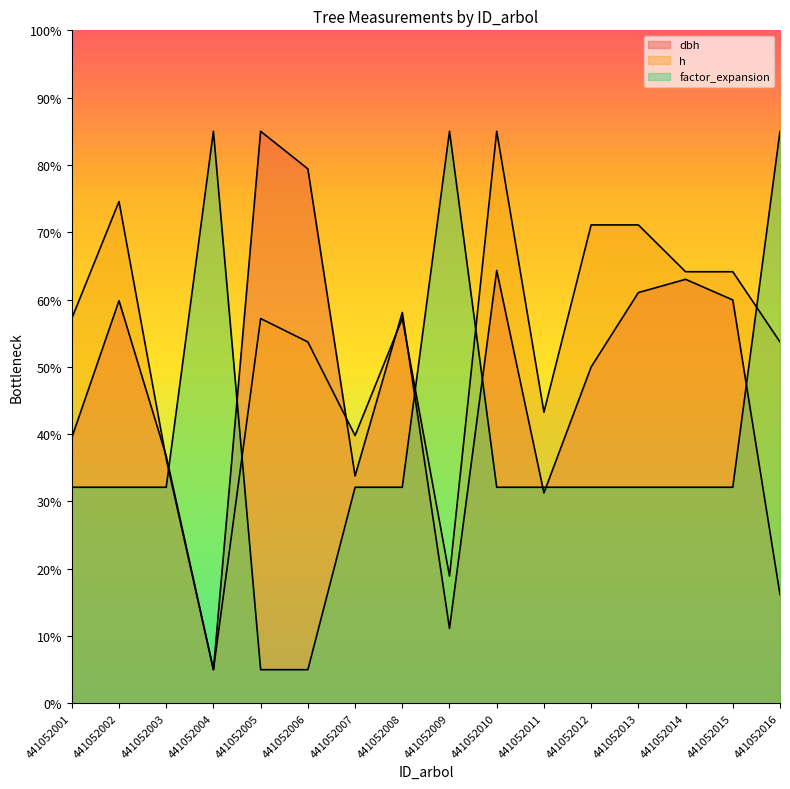

What is the sum of all h values?

852.2